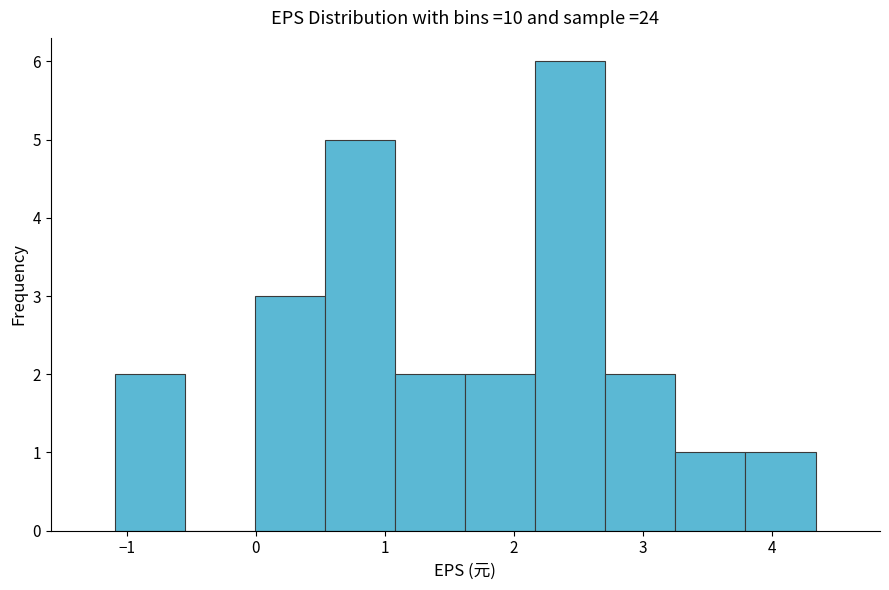

Over which range of the x-axis is the bar tallest?

2.2 to 2.7